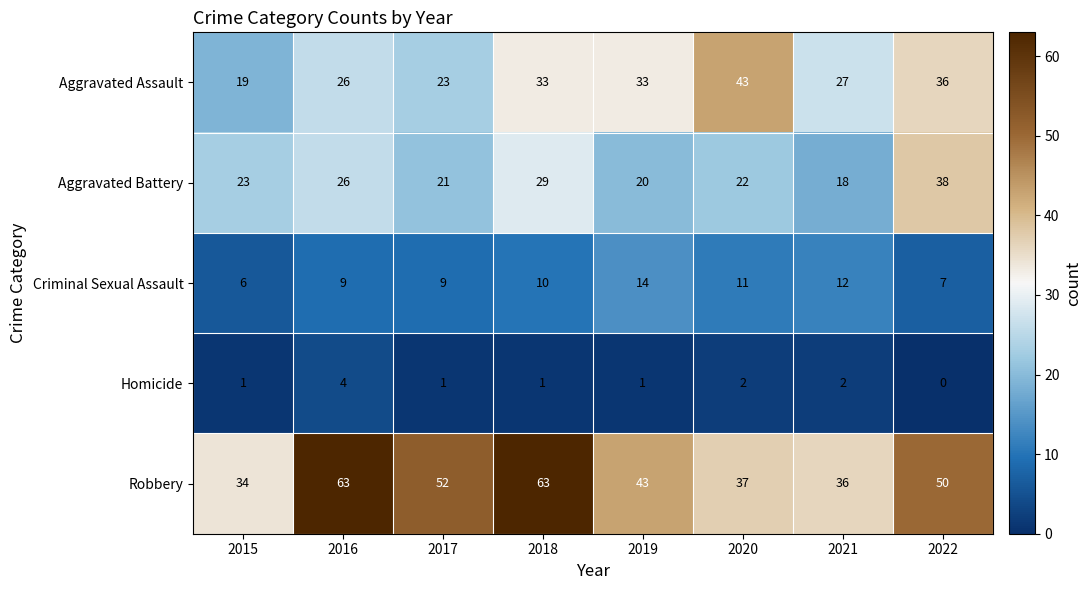

At 2018, list the series in order from largest to smallest.

Robbery, Aggravated Assault, Aggravated Battery, Criminal Sexual Assault, Homicide